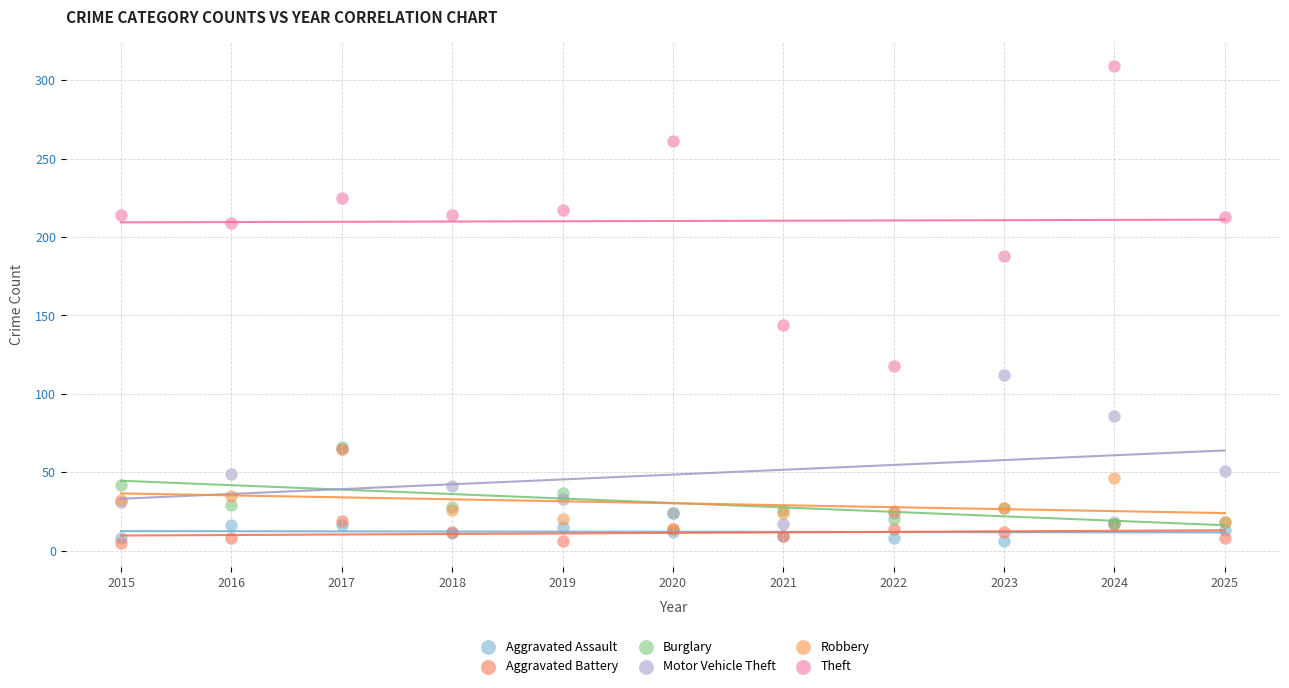

Across all series, what Y value is closest to 157?

144